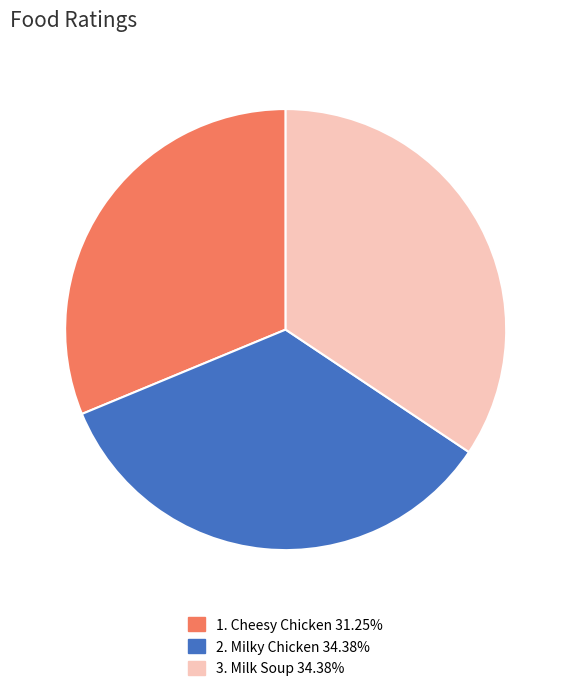

How many slices are in this pie chart?

3